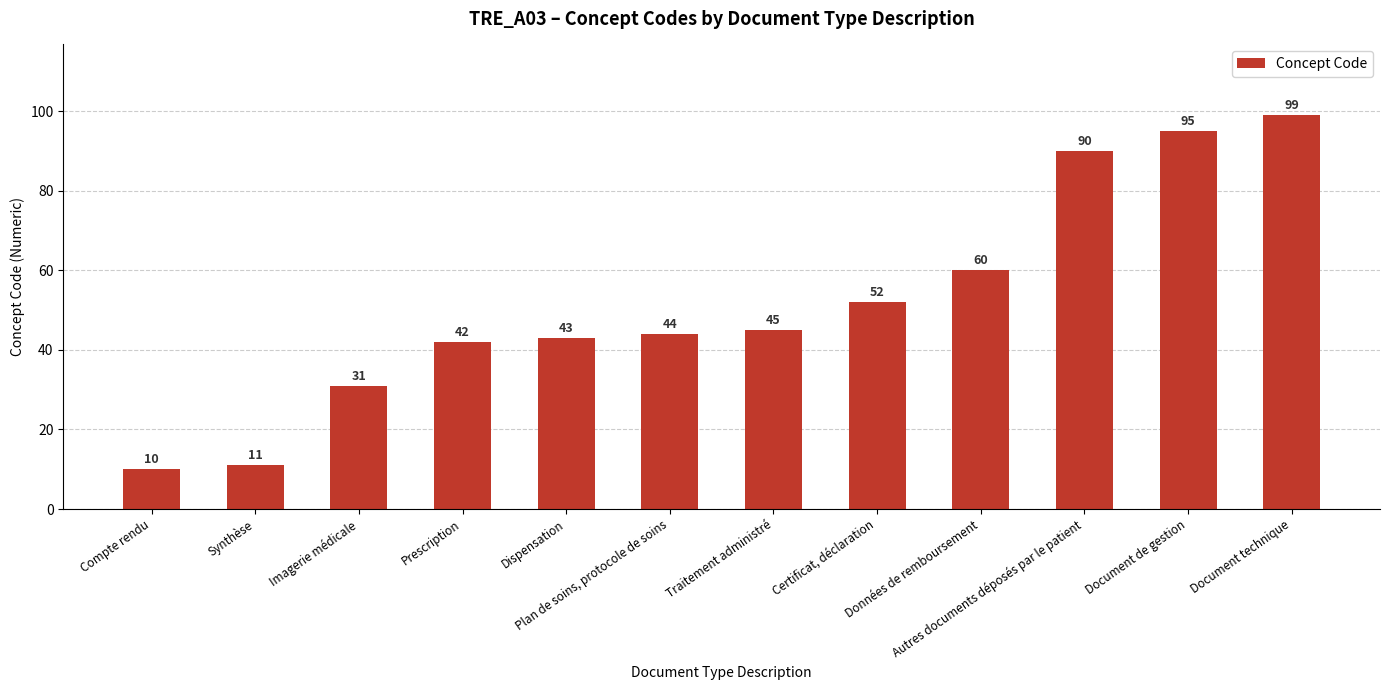

How many values are below 45?

6